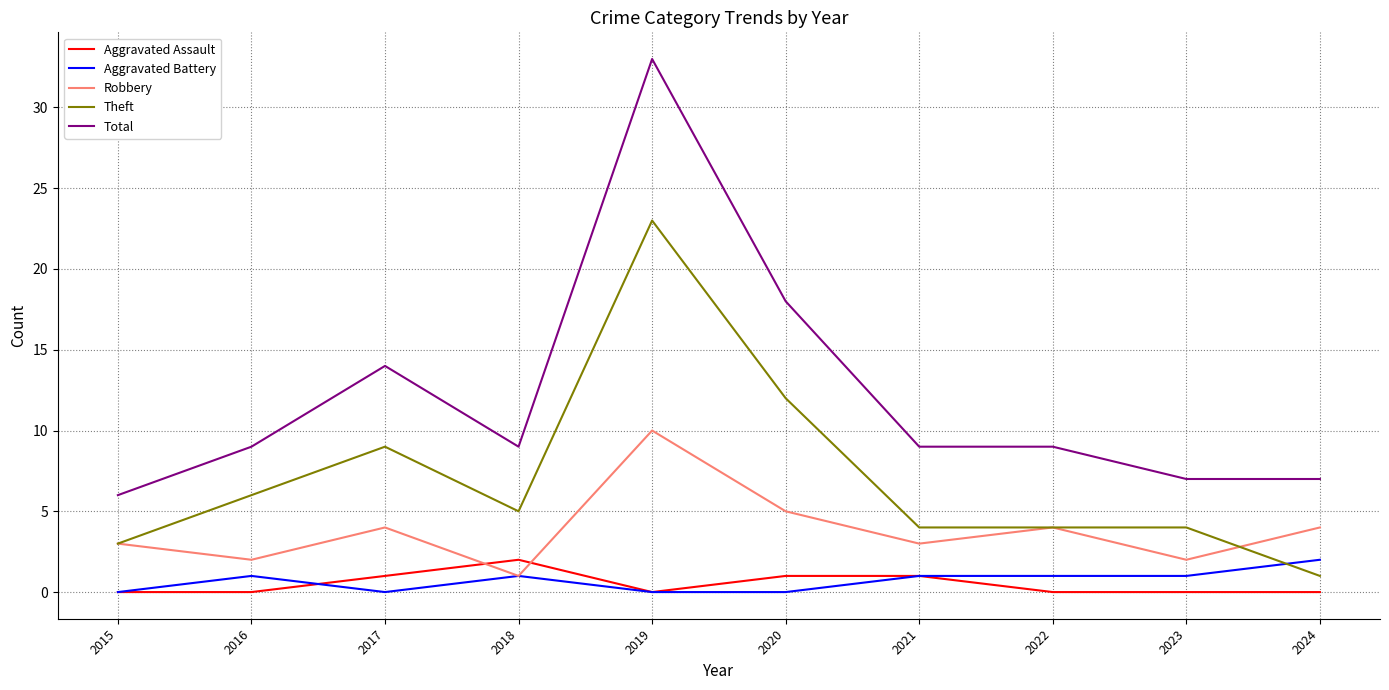

The value of Aggravated Assault at 2019 is 0. True or false?

True